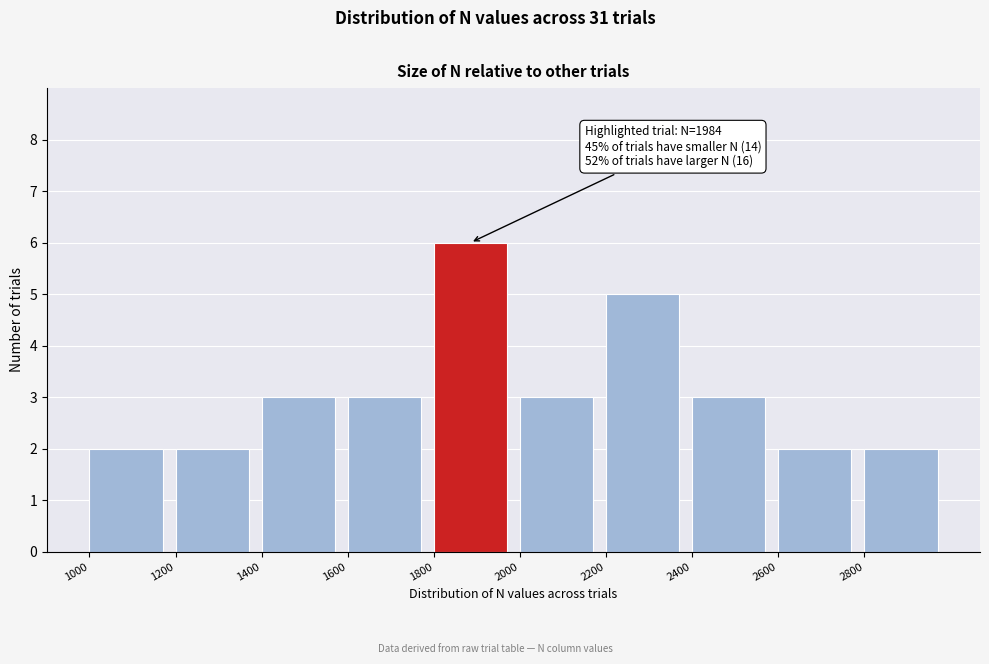

Over which range of the x-axis is the bar tallest?

1800 to 2000